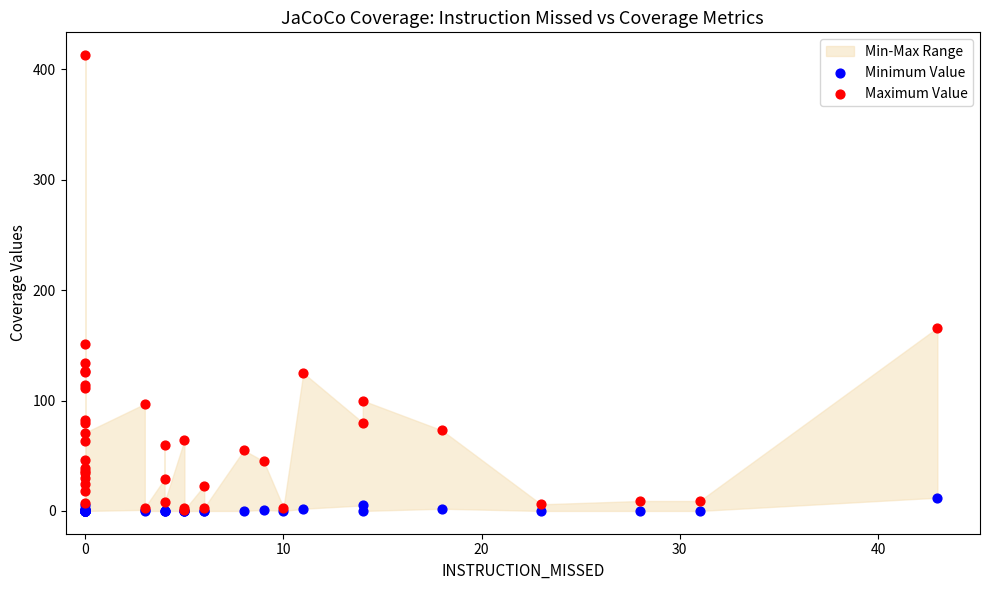

In the Maximum Value series, what Y value is closest to 207?

166